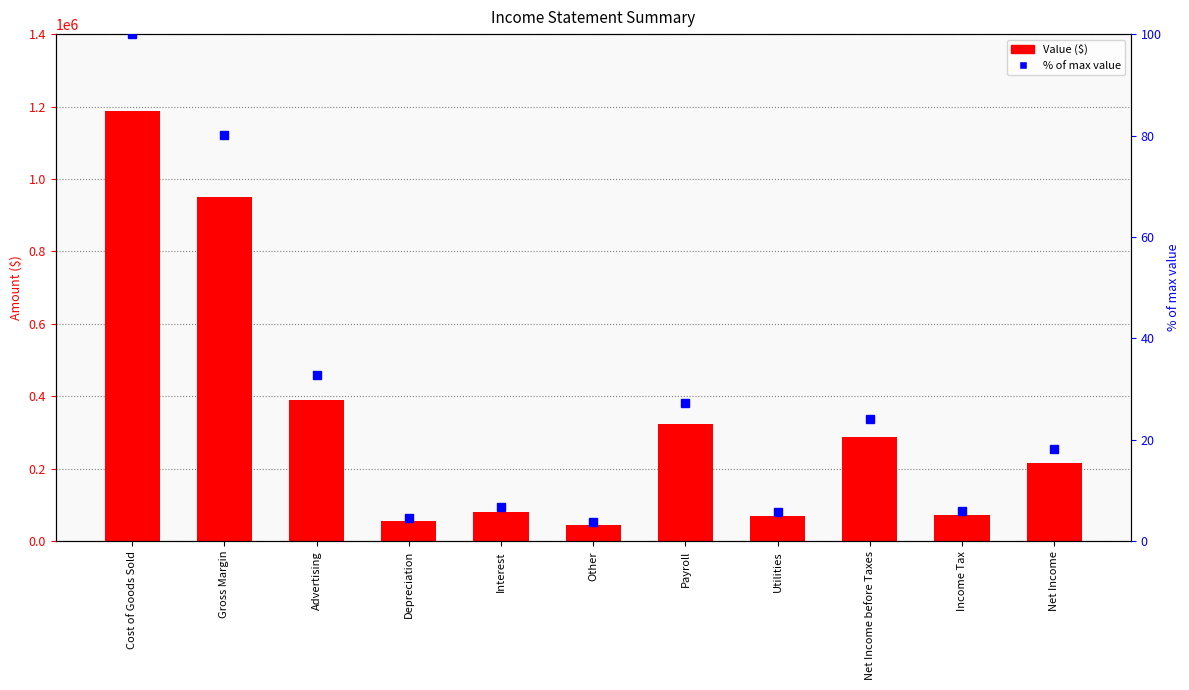

List the series in order of their peak value, highest first.

Value, % of max value